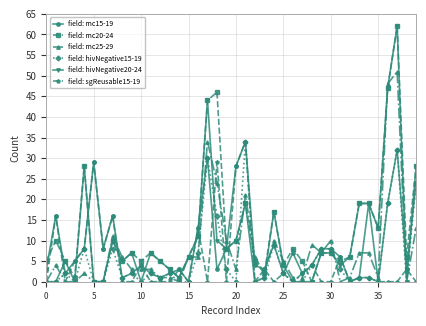

At how many categories does at least one series exceed 22?

9